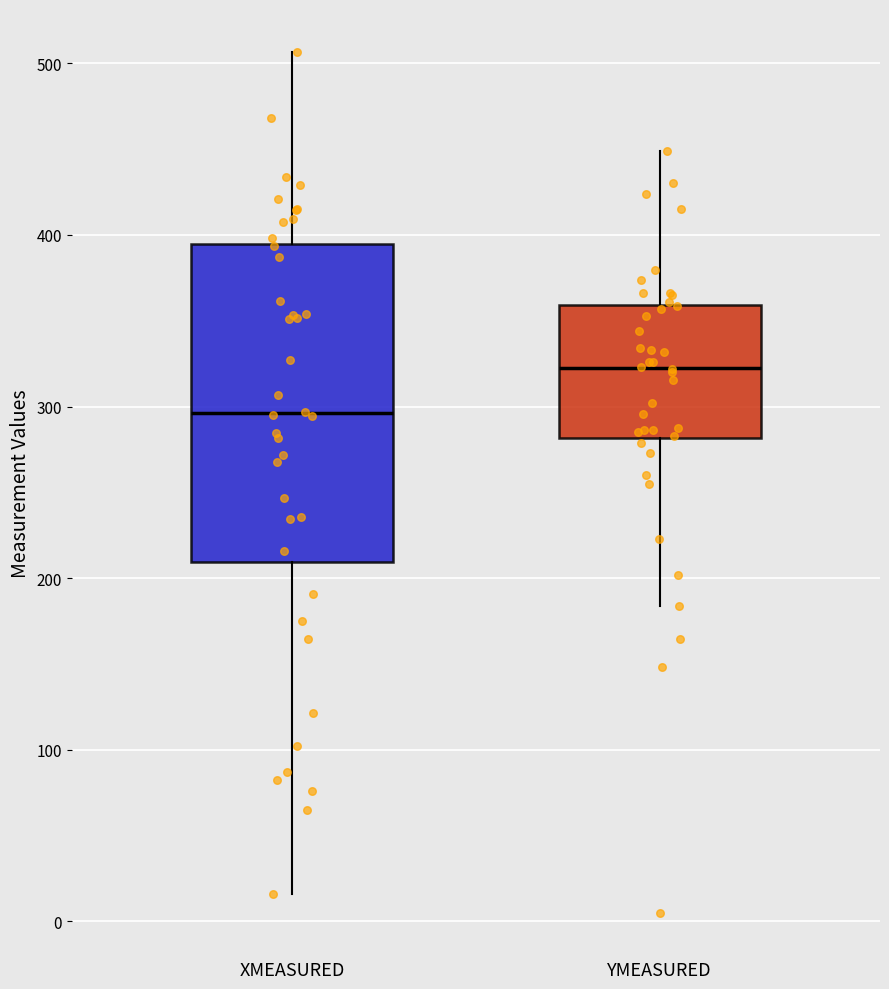

Which box is the tallest, from its lower edge to its upper edge?

XMEASURED